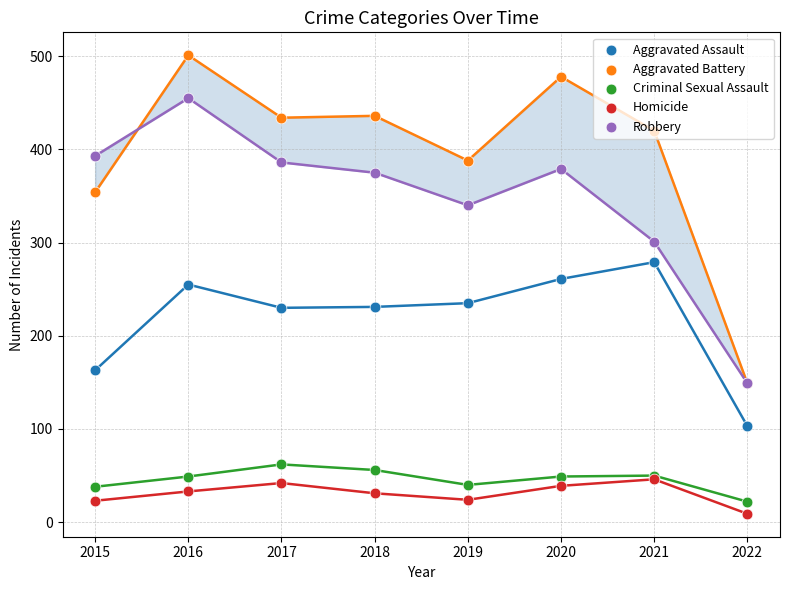

Which series contains the lowest Y value?

Homicide